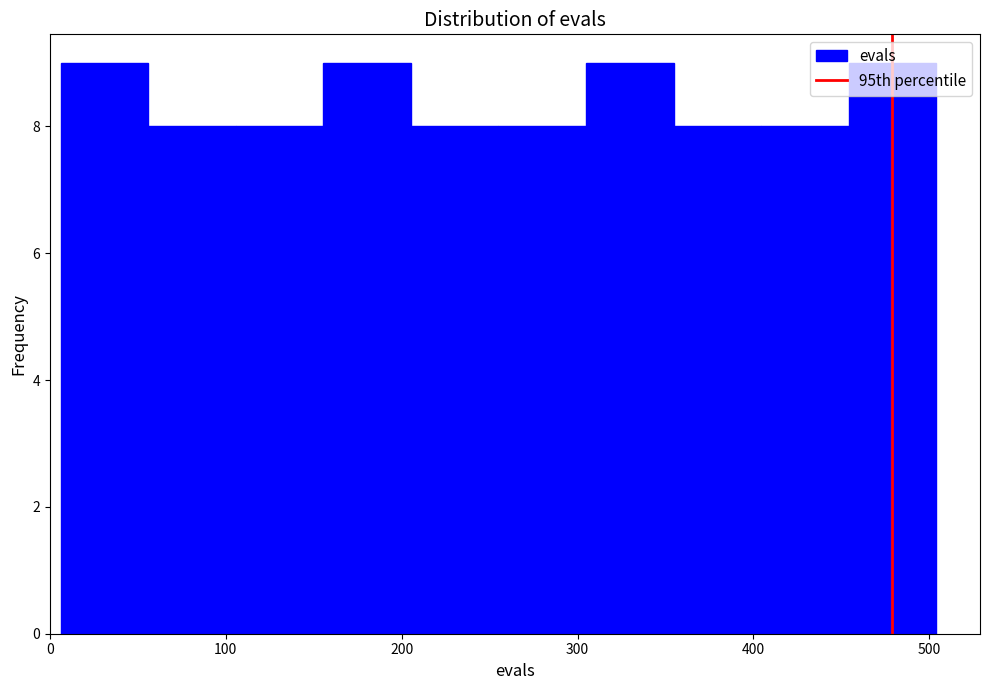

Reading left to right, transcribe this chart: for each bar, give the range it covers on the x-axis and its height. Neither the bar edges nor the heights are printed on the chart, so give them approximately, as read against the axes.

10 to 60: 9
60 to 110: 8
110 to 160: 8
160 to 210: 9
210 to 260: 8
260 to 300: 8
300 to 350: 9
350 to 400: 8
400 to 450: 8
450 to 500: 9